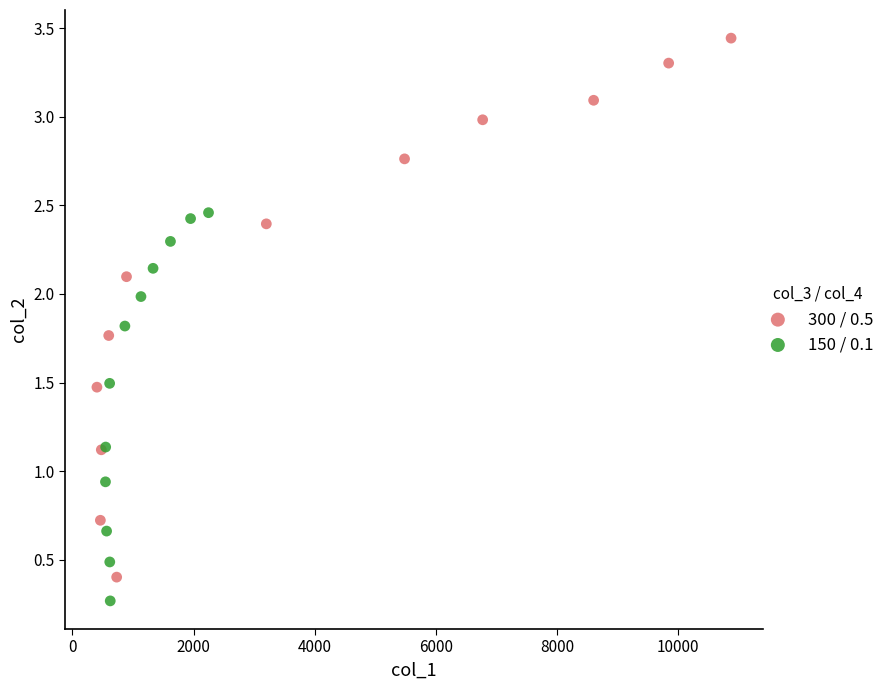

Which series contains the highest Y value?

300 / 0.5